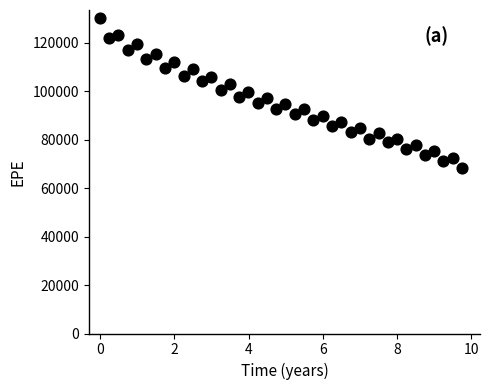

What is the range of X values (max minus min)?

9.7